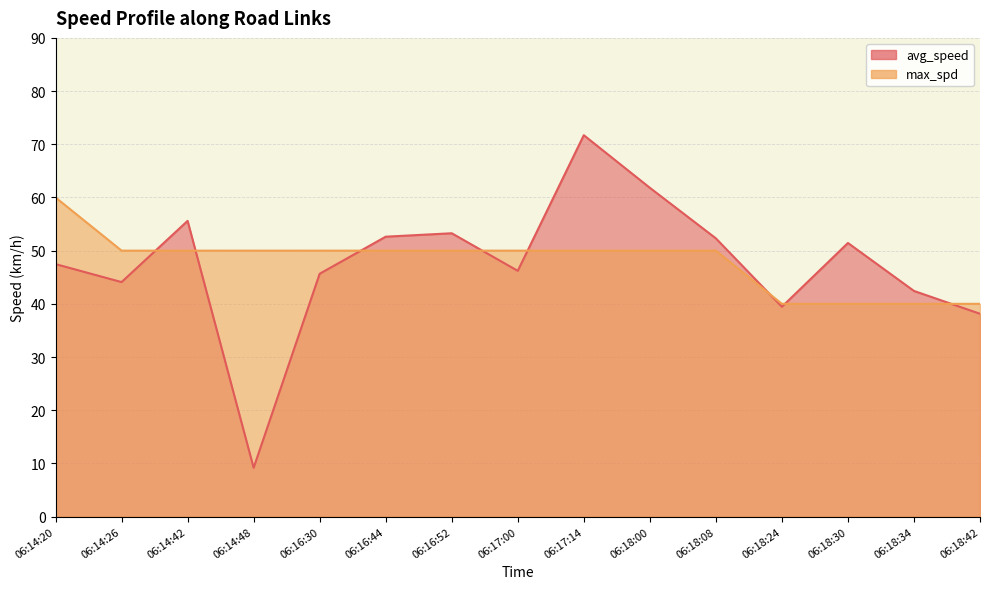

What is the value of the avg_speed point at the 3rd from the left?

55.6